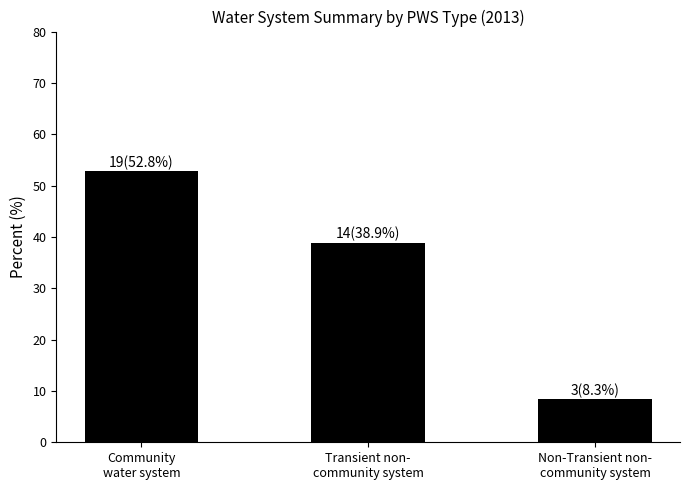

How many categories are shown in the chart?

3